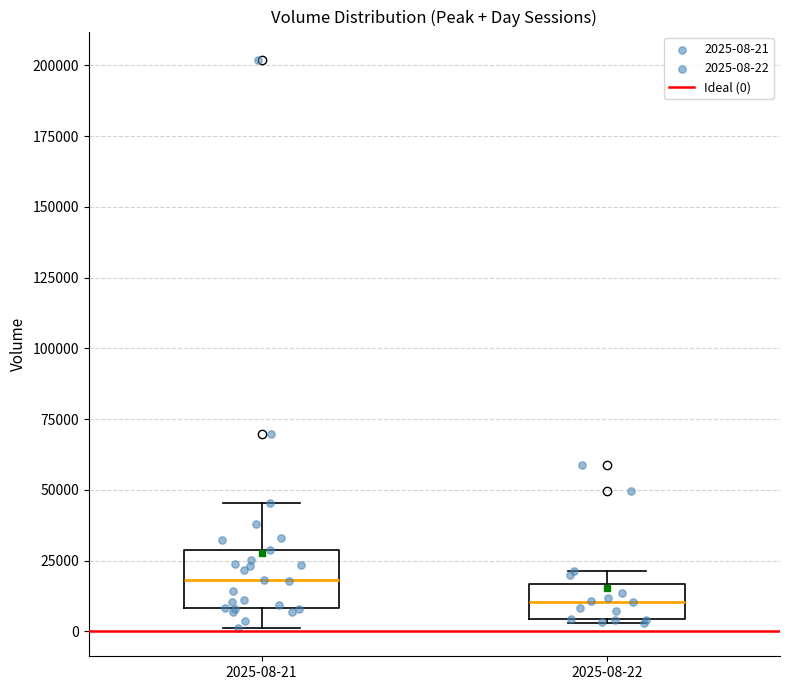

Which box has the lowest median line?

2025-08-22